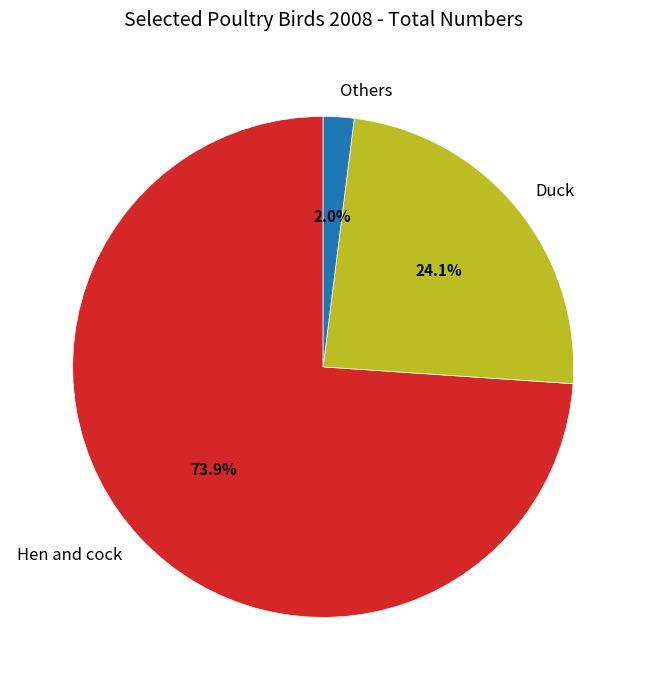

To the nearest percent, what percentage of the pie is Duck?

24%